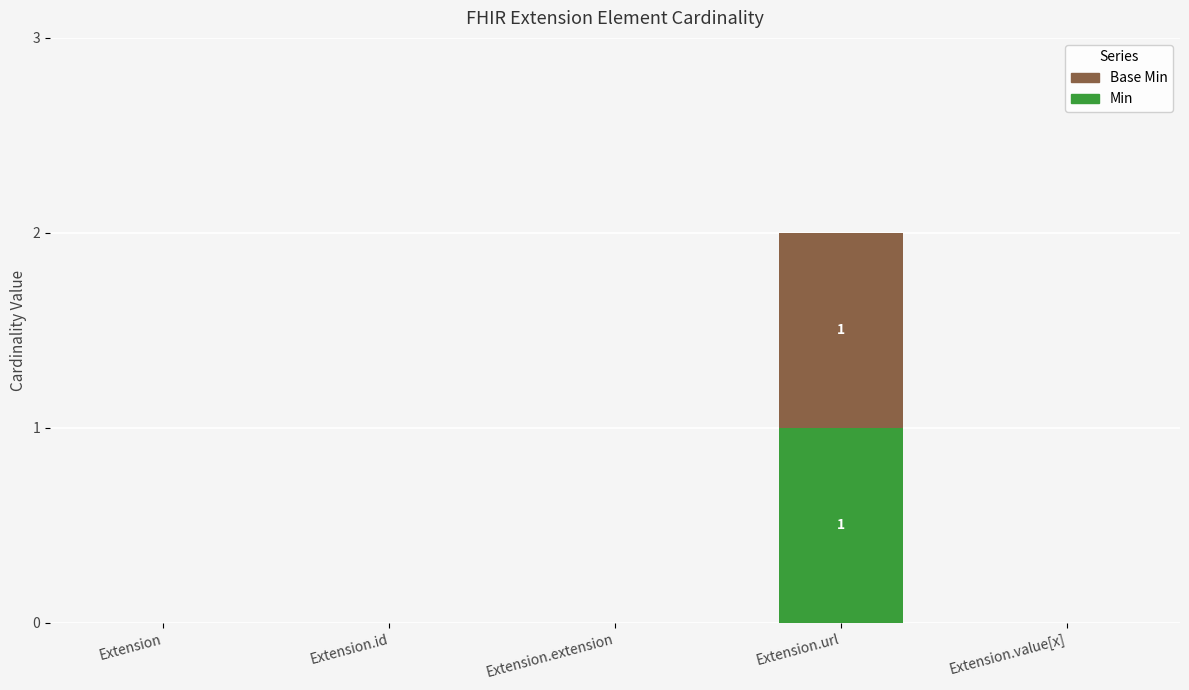

At which label does Min reach its peak?

Extension.url